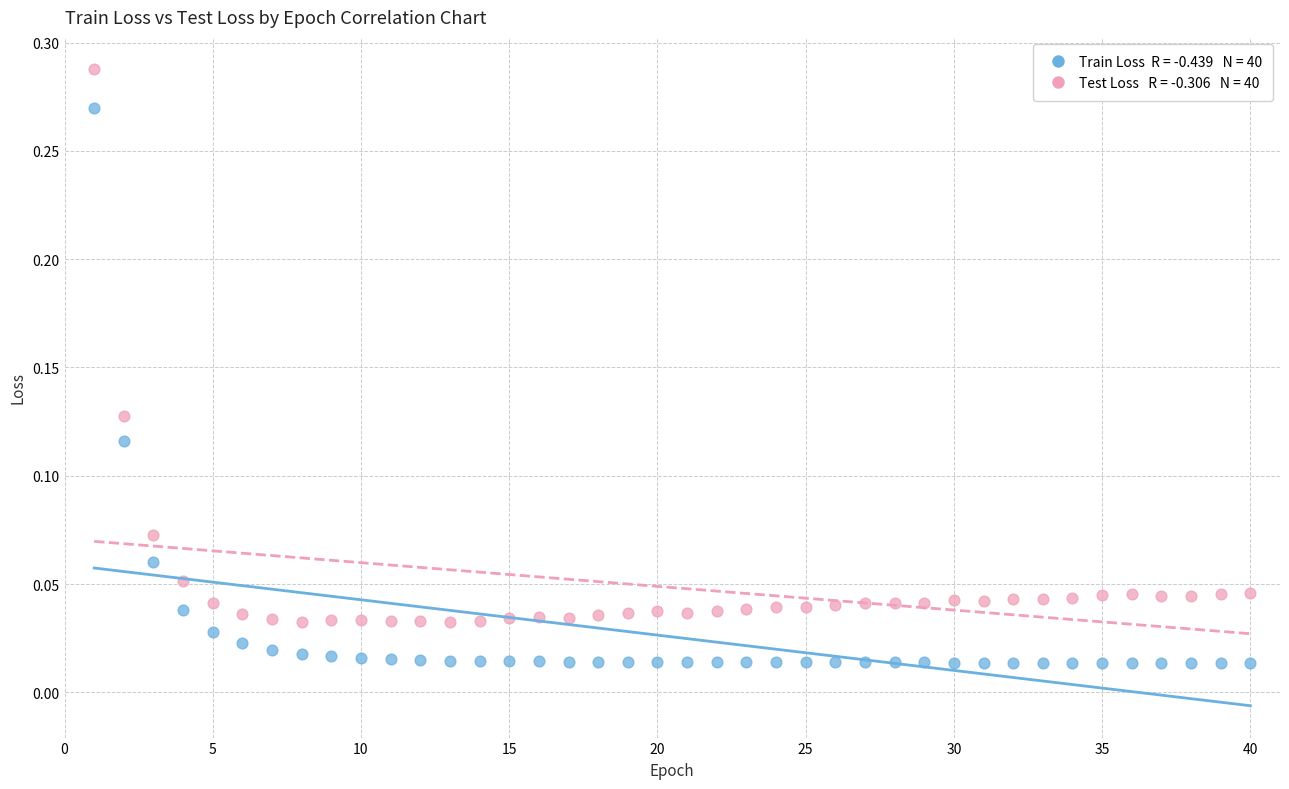

Across all data points, what is the range of X values (max minus min)?

39.0